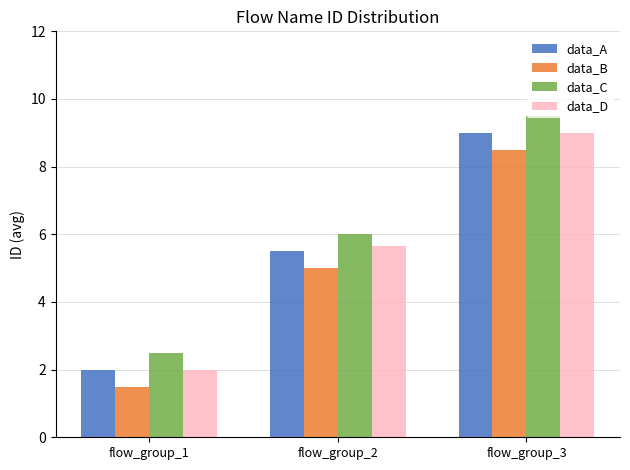

Reading right to left, list all the values displayed in this chart.

data_A: flow_group_3=9.0	flow_group_2=5.5	flow_group_1=2.0
data_B: flow_group_3=8.5	flow_group_2=5.0	flow_group_1=1.5
data_C: flow_group_3=9.5	flow_group_2=6.0	flow_group_1=2.5
data_D: flow_group_3=9.0	flow_group_2=5.7	flow_group_1=2.0